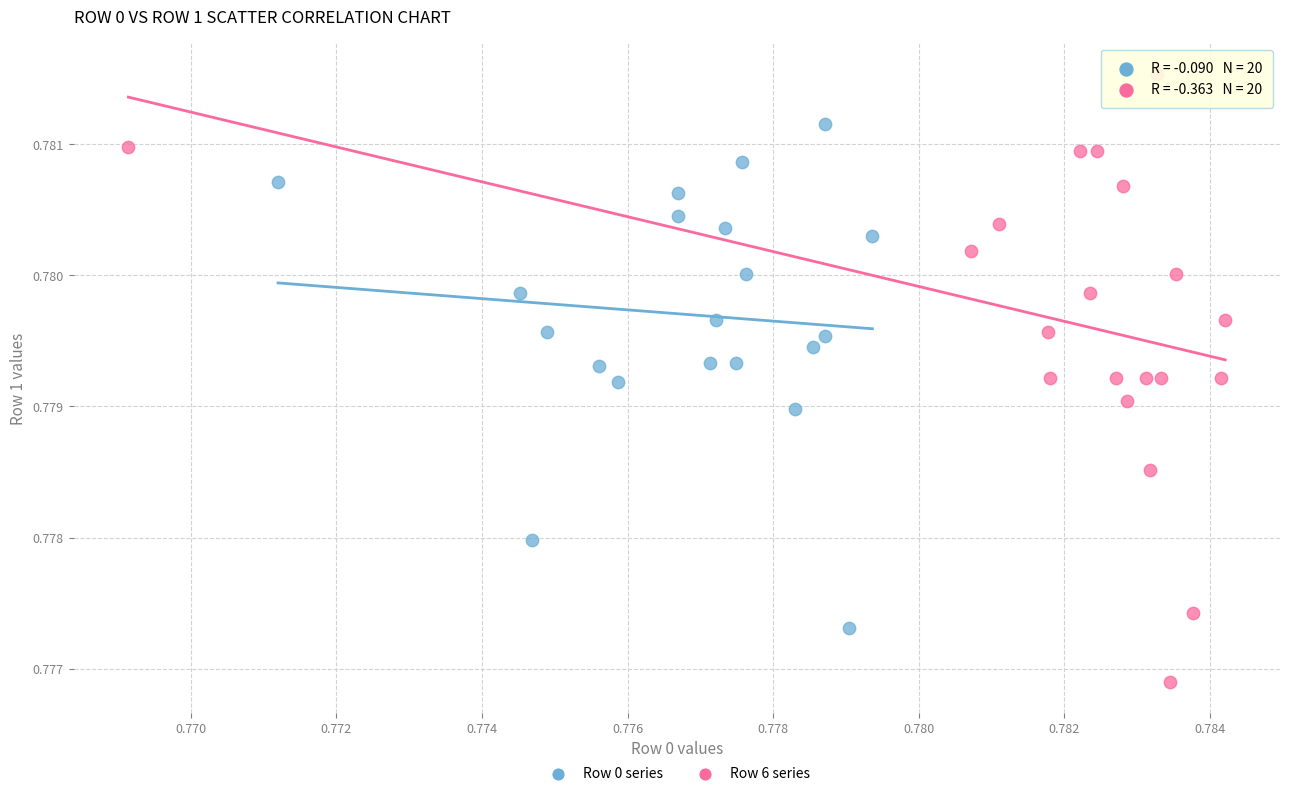

Which series reaches the minimum Y coordinate?

Row 6 series